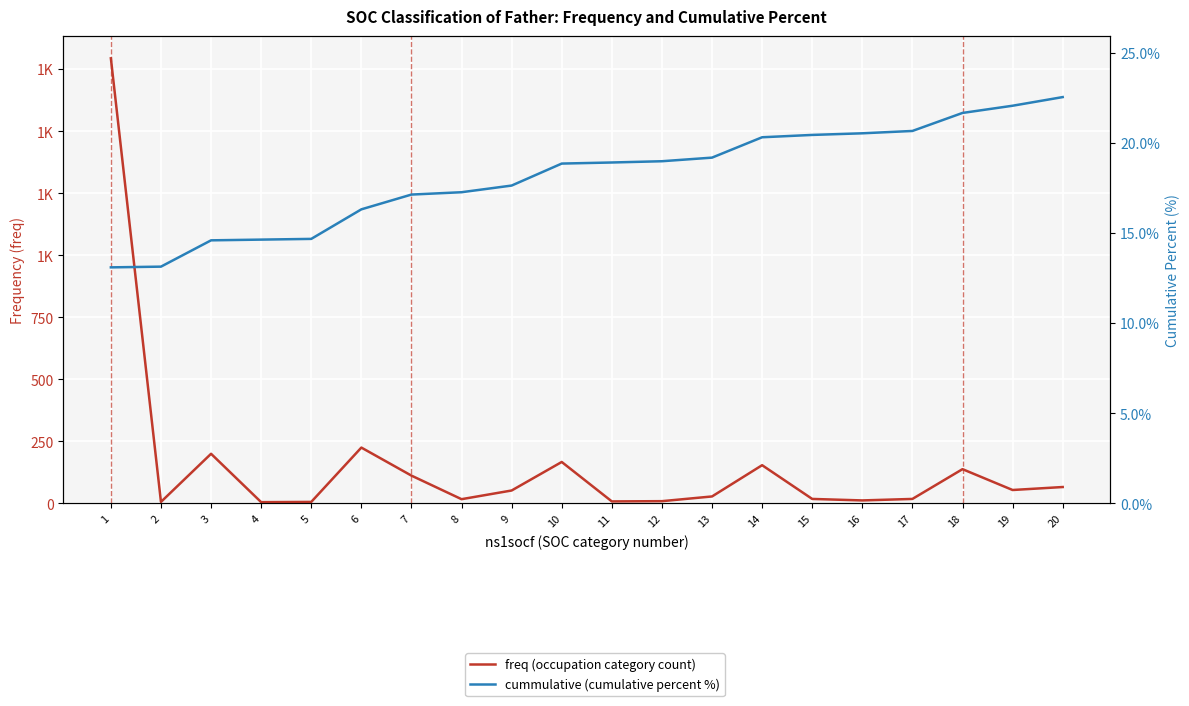

Reading right to left, list all the values displayed in this chart.

freq (occupation category count): 20=66.0	19=54.0	18=138.0	17=18.0	16=12.0	15=18.0	14=154.0	13=28.0	12=9.0	11=8.0	10=167.0	9=52.0	8=17.0	7=112.0	6=225.0	5=6.0	4=5.0	3=200.0	2=6.0	1=1794.0
cummulative (cumulative percent %): 20=22.6	19=22.1	18=21.7	17=20.7	16=20.5	15=20.4	14=20.3	13=19.2	12=19.0	11=18.9	10=18.9	9=17.6	8=17.3	7=17.1	6=16.3	5=14.7	4=14.6	3=14.6	2=13.1	1=13.1